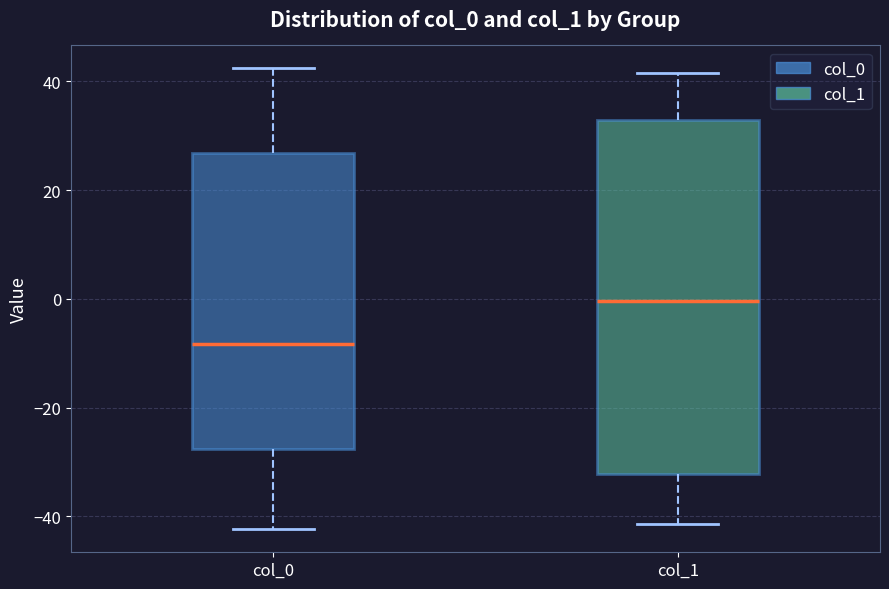

Where does the upper whisker of the box for col_0 end on the y-axis? The values are not printed on the chart, so give them approximately, as read against the axis.

42